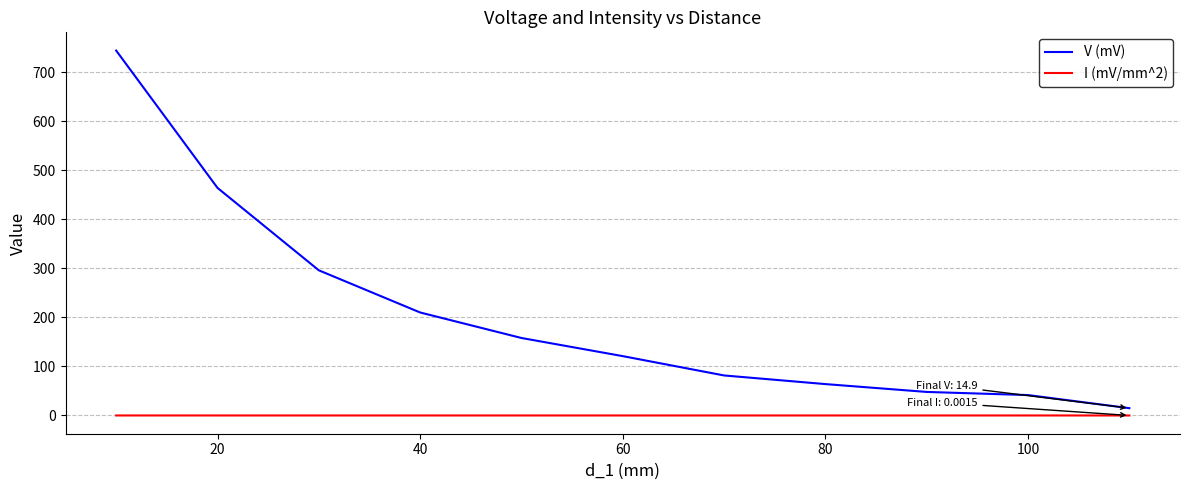

What is the difference between the maximum and minimum values in the V (mV) series?

729.1